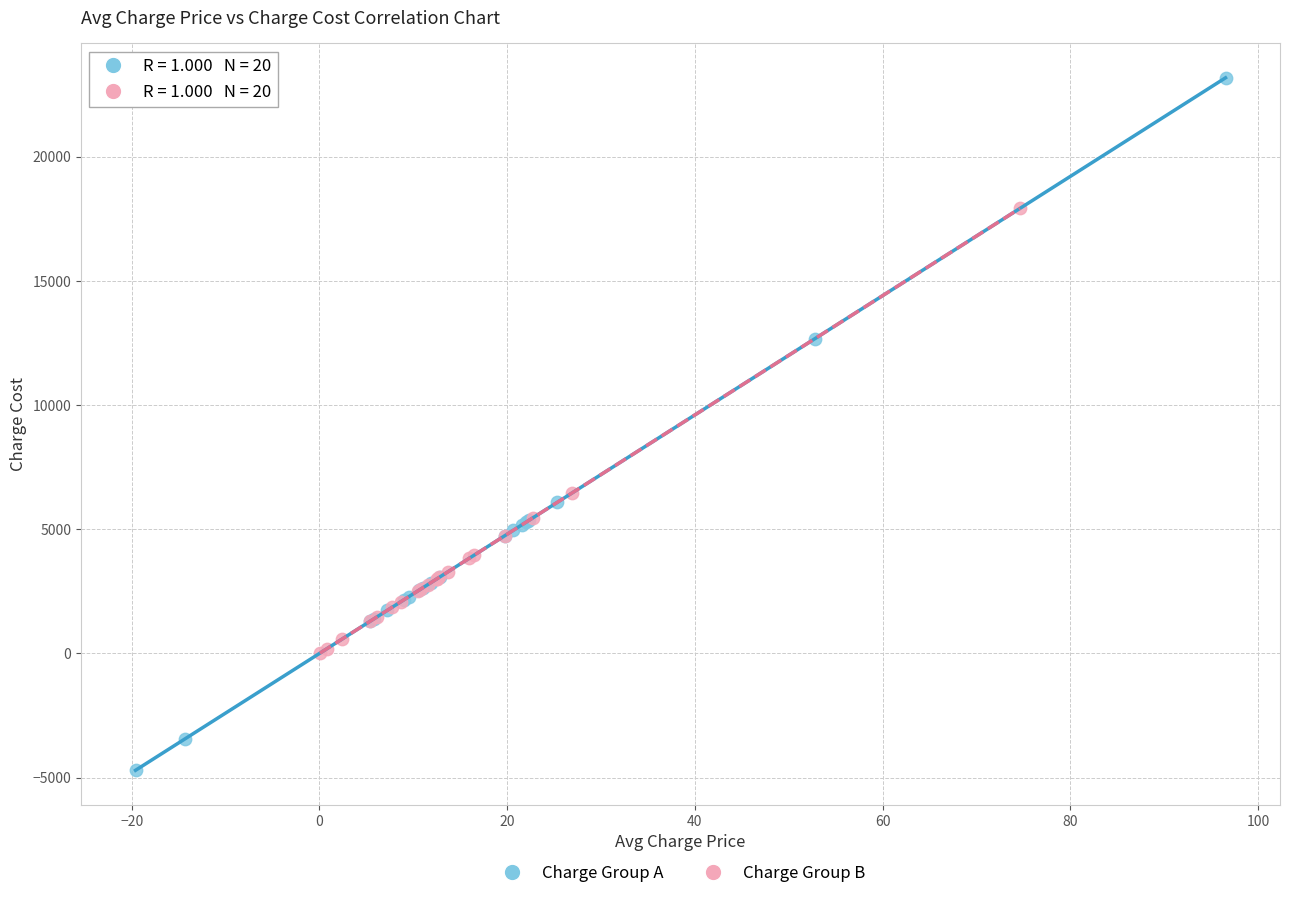

What are all the series names shown in the legend?

Charge Group A, Charge Group B